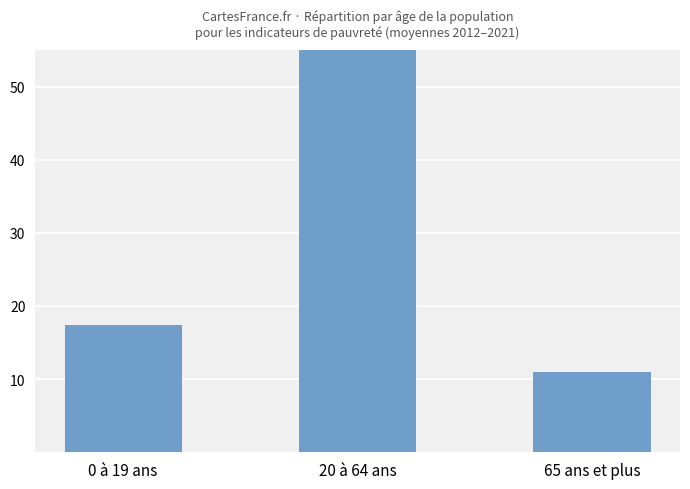

What is the sum of the values at 65 ans et plus and 20 à 64 ans?

78.1